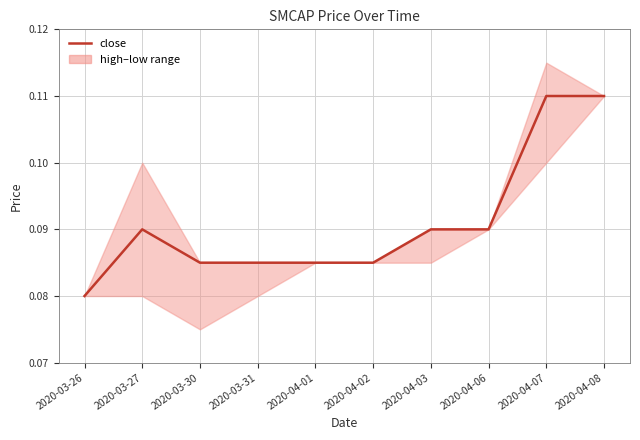

Which label corresponds to the largest value in the chart?

2020-04-07